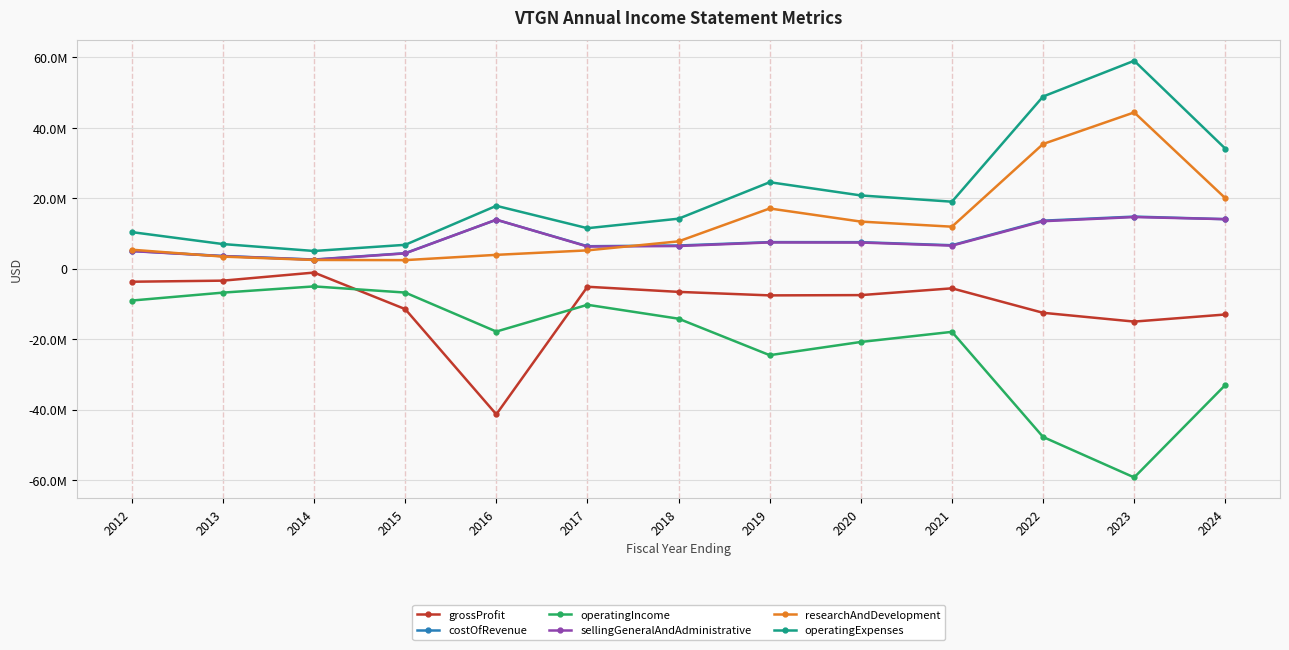

Between 2021 and 2022, which series saw the biggest shift?

operatingExpenses